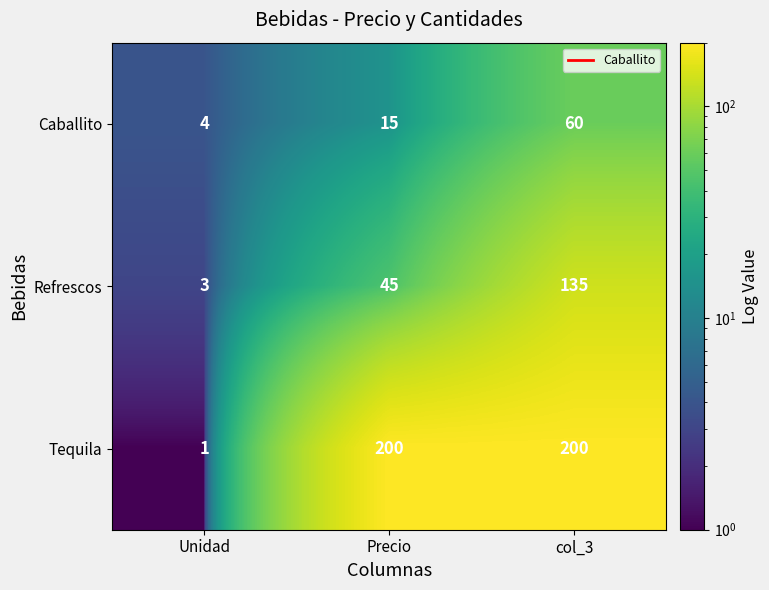

Between Precio and col_3, which series saw the biggest shift?

Refrescos